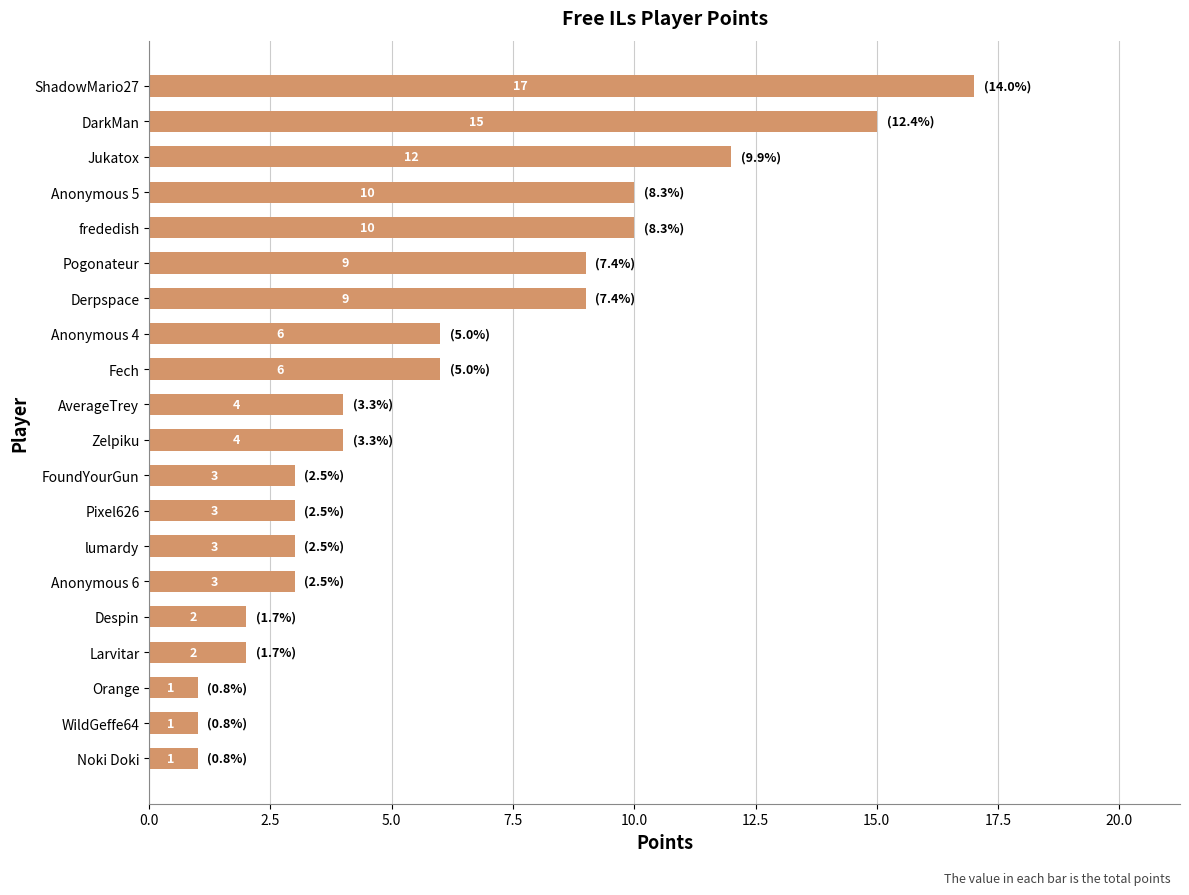

What is the sum of all values?

121